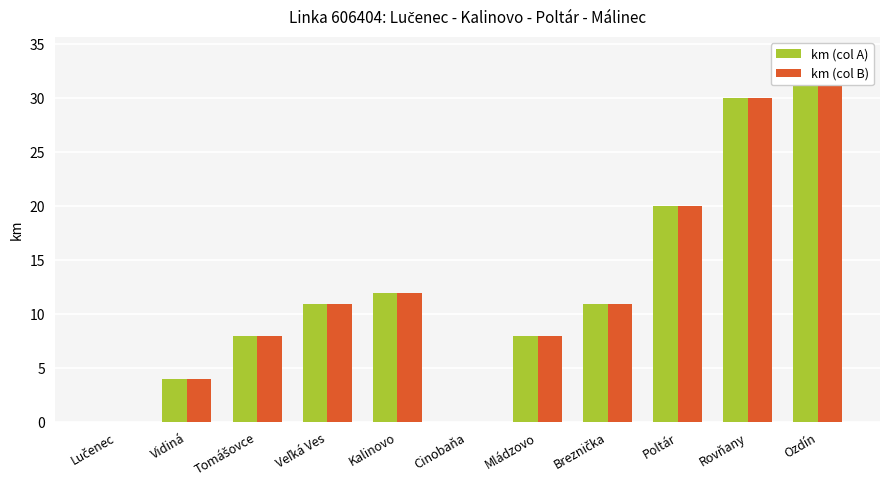

Rank the series by their maximum value, from highest to lowest.

km (col A), km (col B)